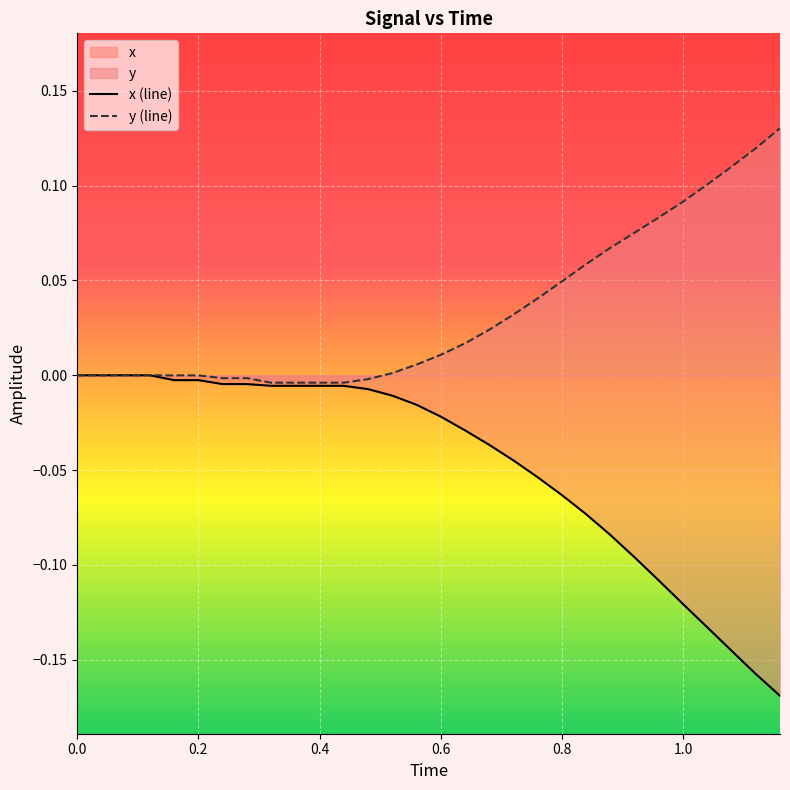

How many values in y are below zero?

9